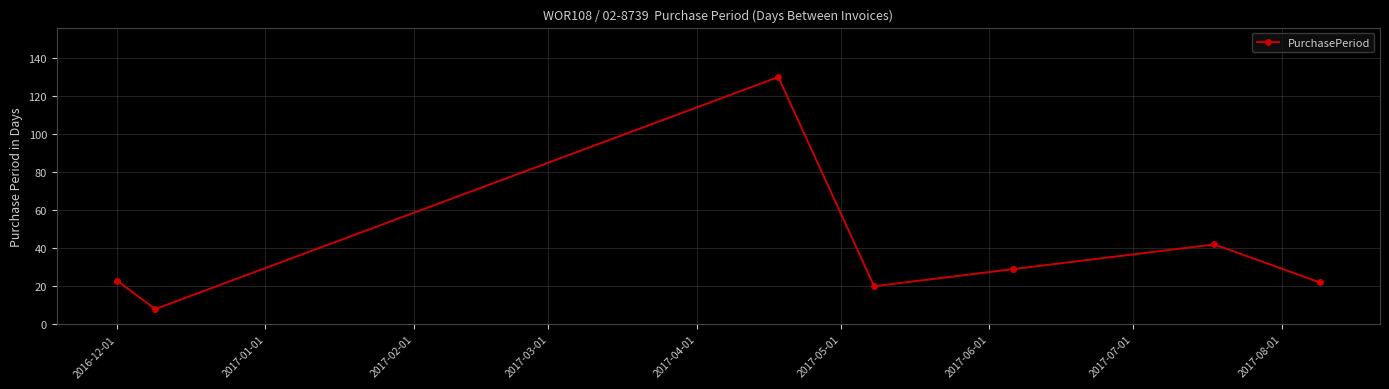

What is the difference between the second highest and minimum values?

34